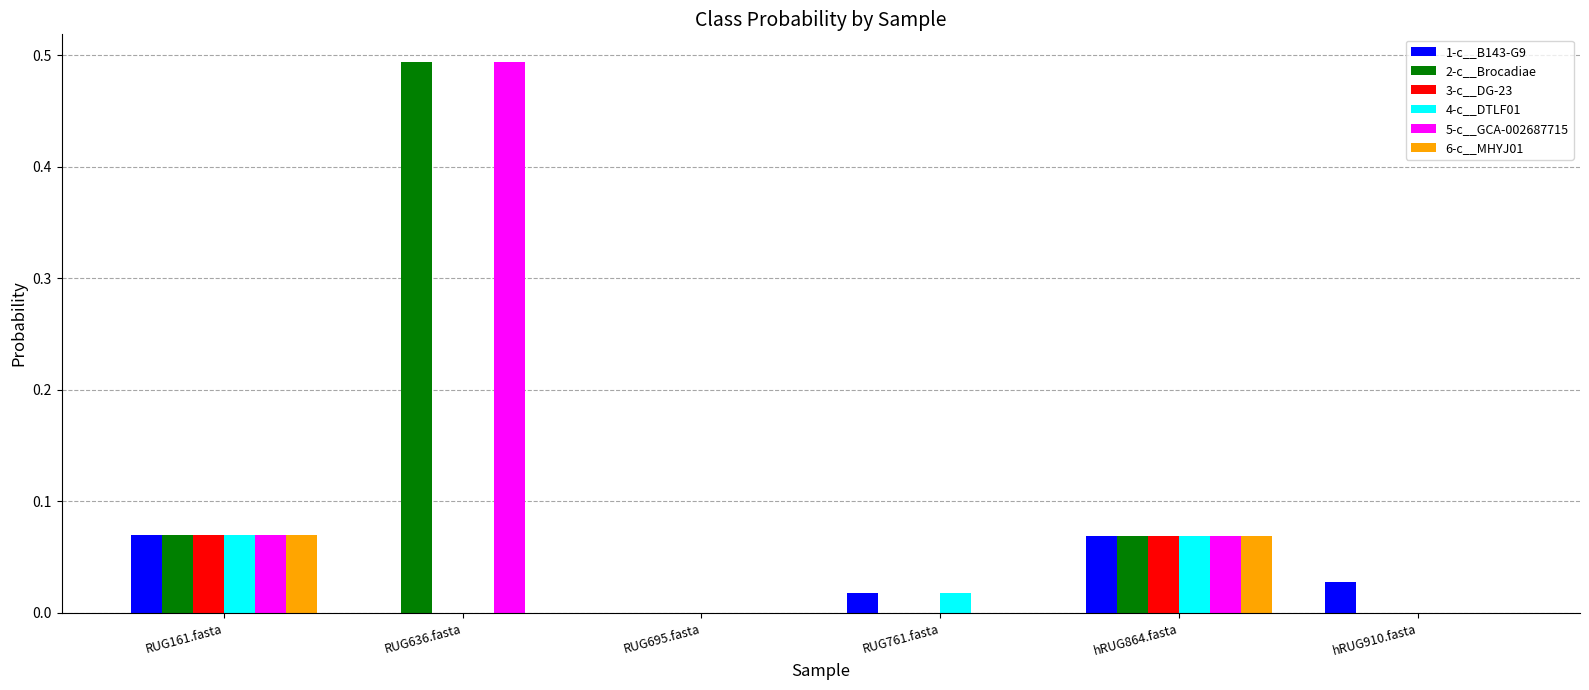

Are the bars horizontal?

No